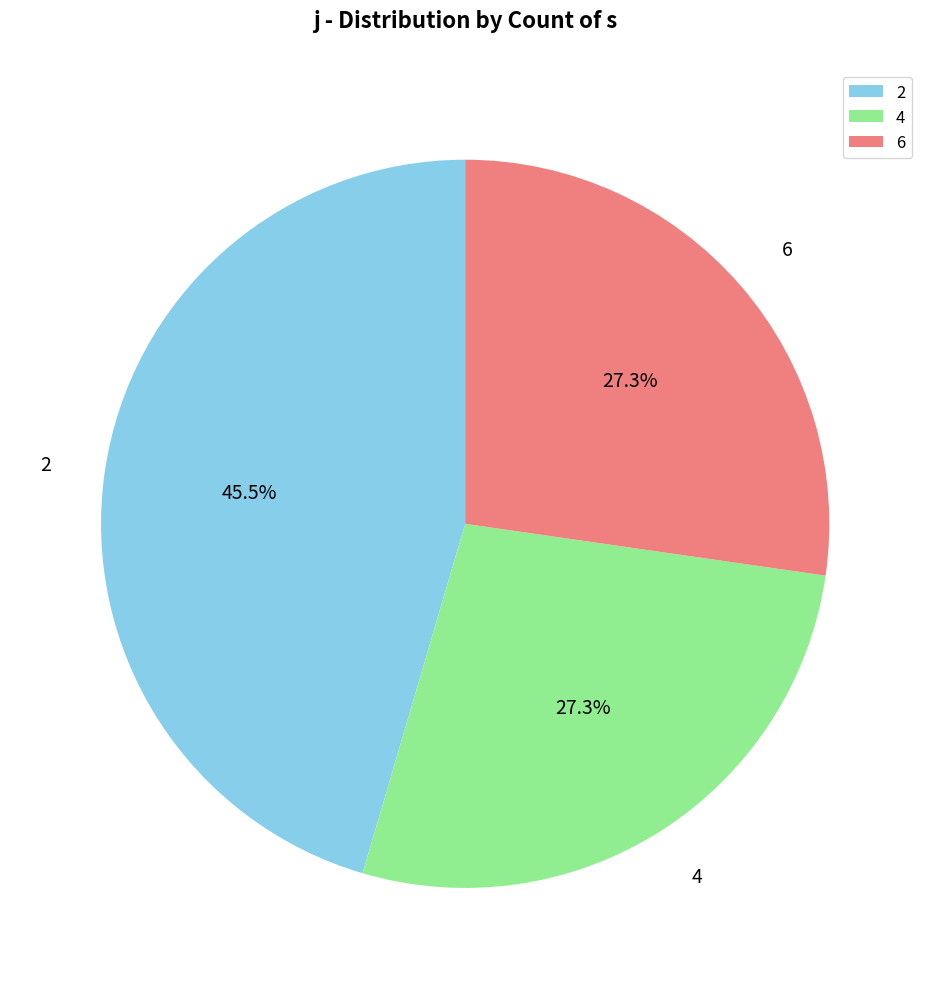

To the nearest percent, what portion does 4 represent?

27%